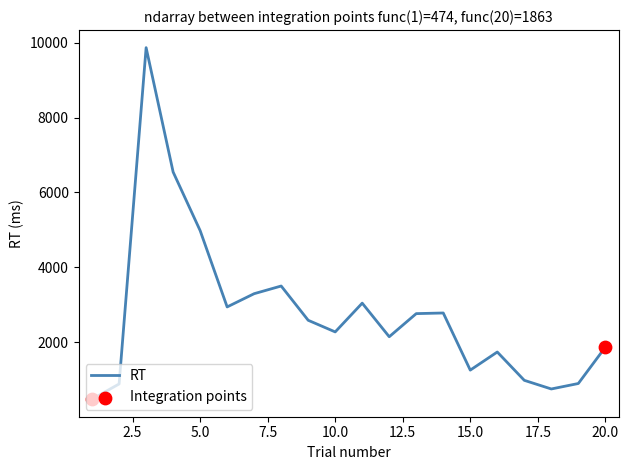

What is the maximum value shown in the chart?

9869